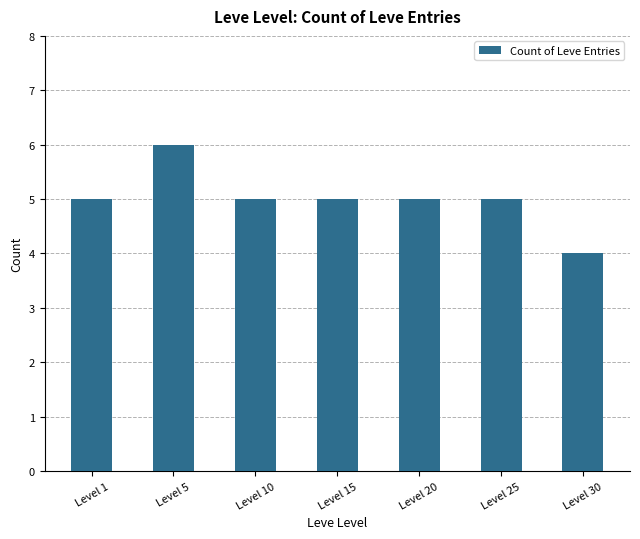

Reading left to right, transcribe all the data shown in this chart.

Level 1=5	Level 5=6	Level 10=5	Level 15=5	Level 20=5	Level 25=5	Level 30=4